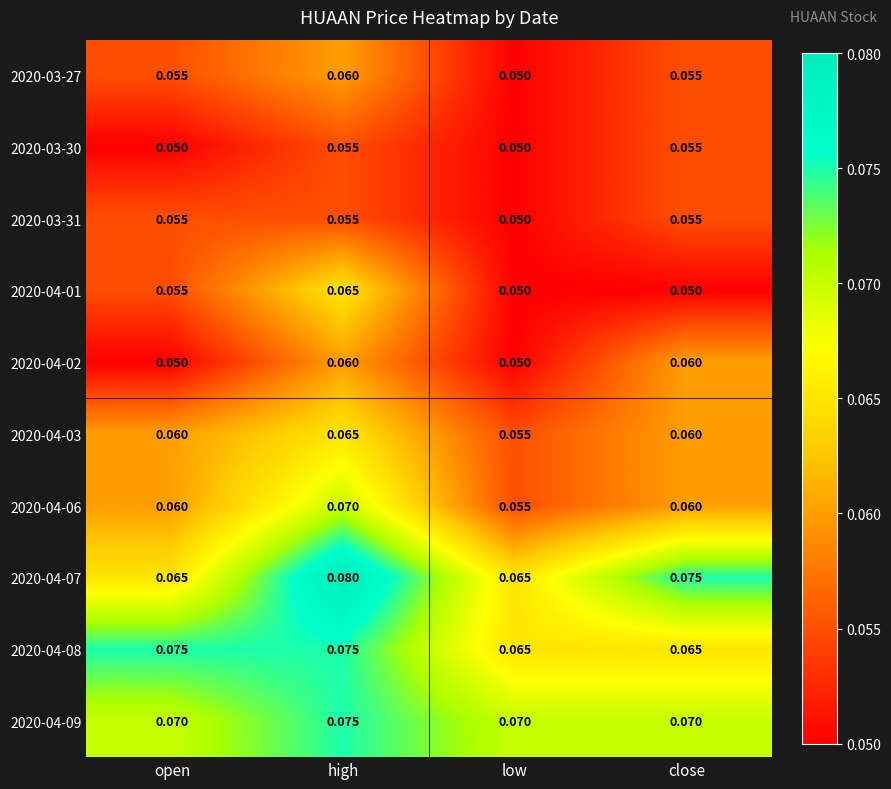

At which category is the sum across all series the highest?

high